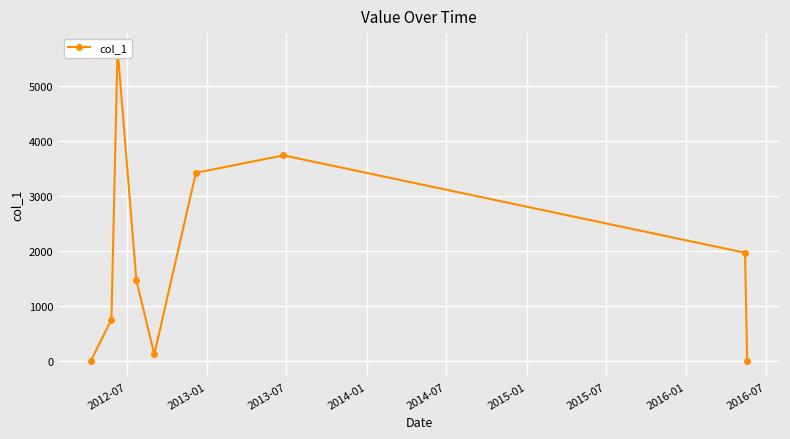

How many lines are shown in the chart?

1